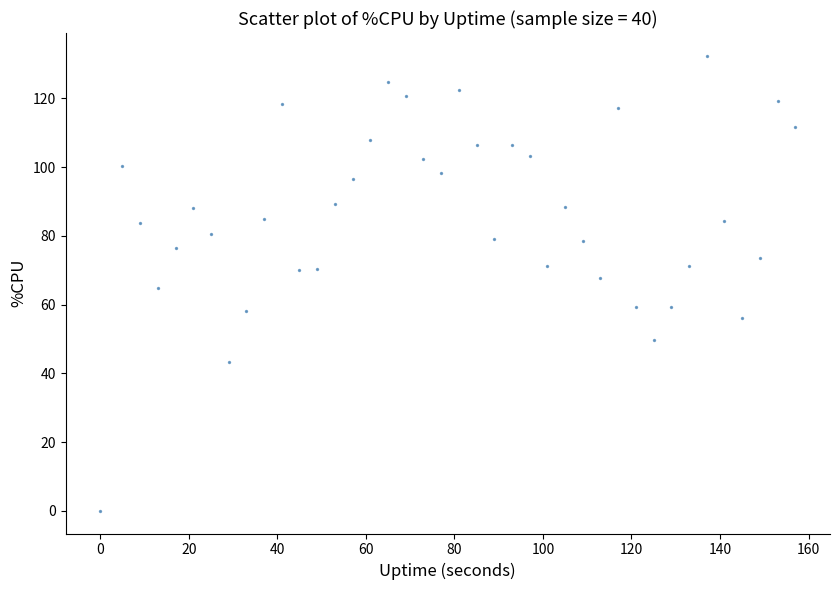

What is the range of Y values (max minus min)?

132.4